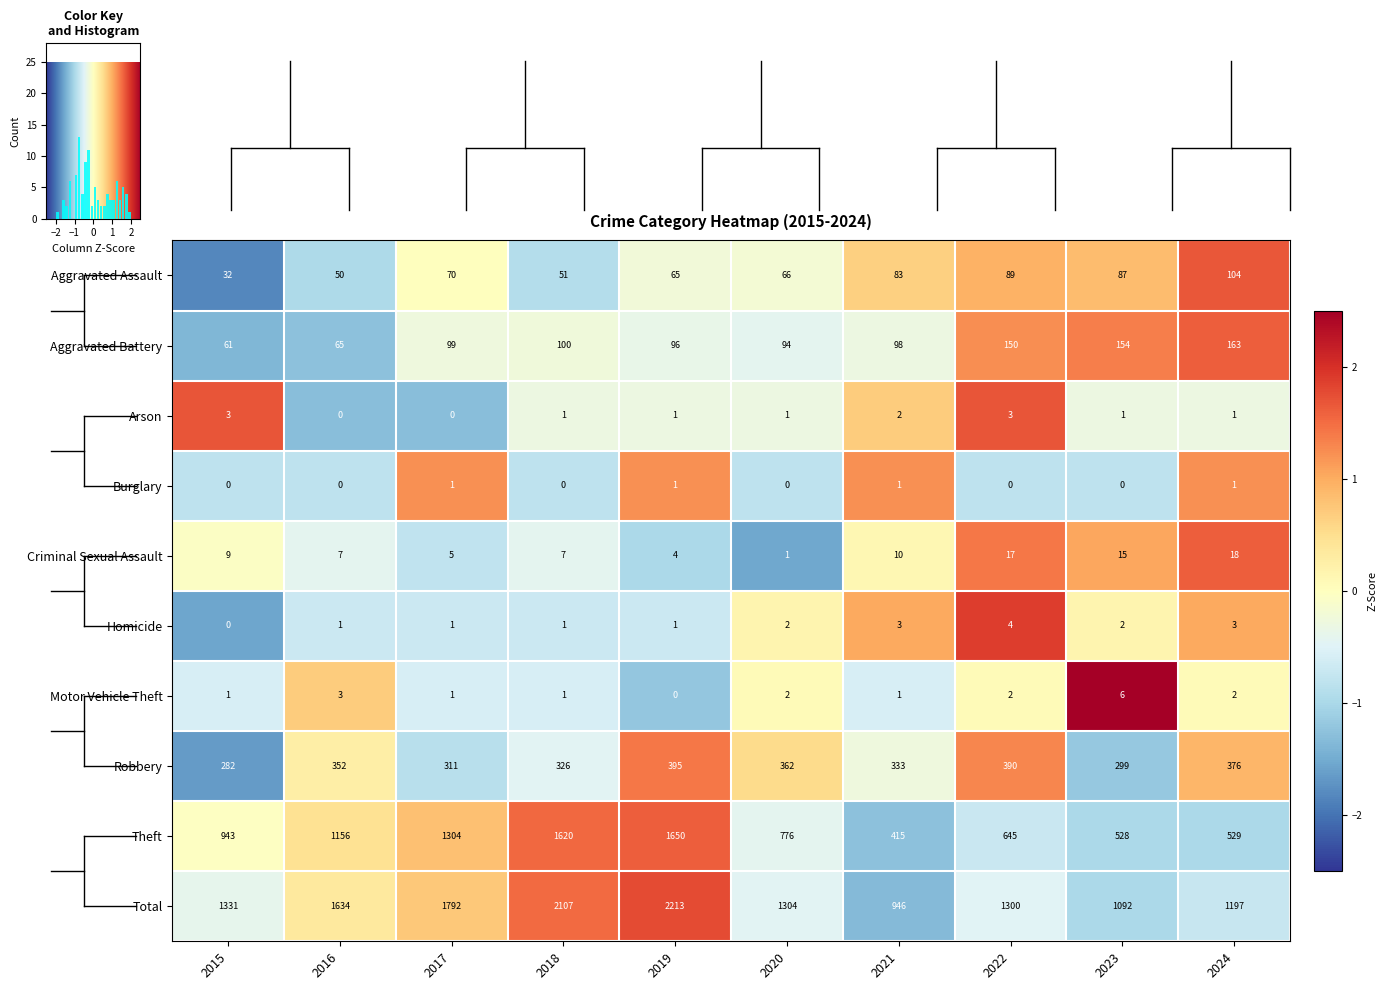

Where is Robbery nearest to the value 338?

2021